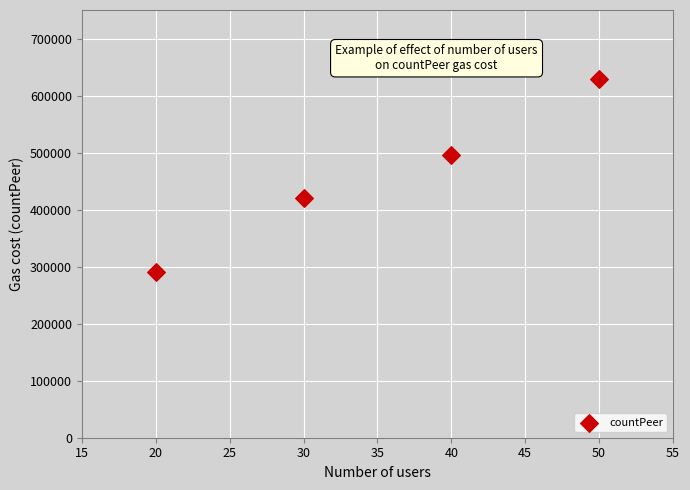

What is the range of X values (max minus min)?

30